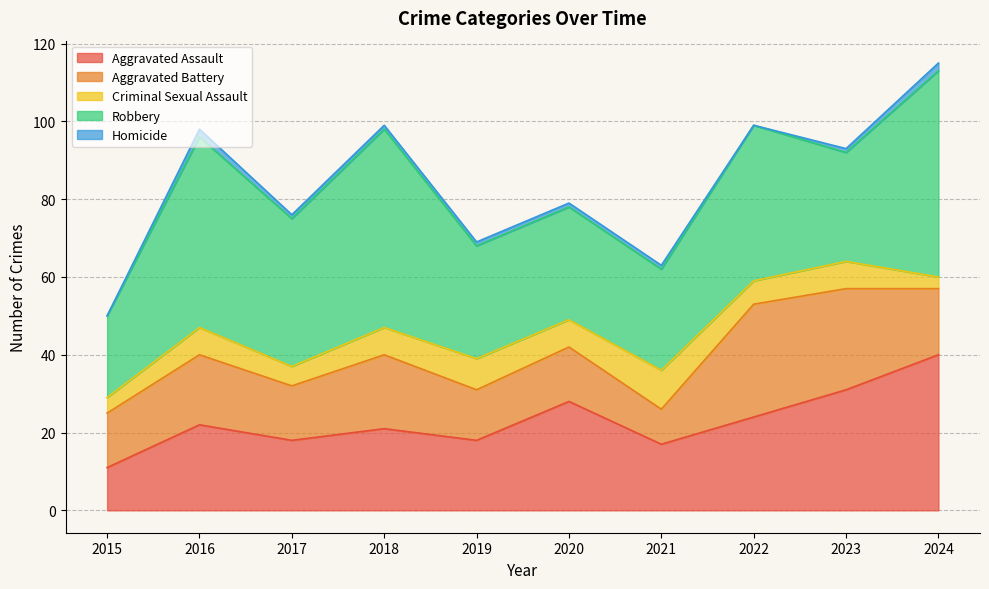

What is the value of the Aggravated Assault point at the 7th from the left?

17